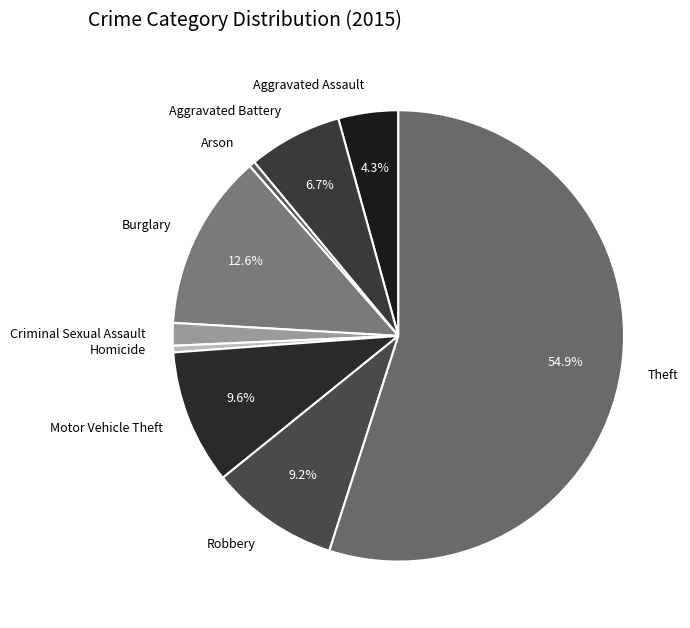

To the nearest percent, what is the difference between the largest and smallest slice percentages?

55%